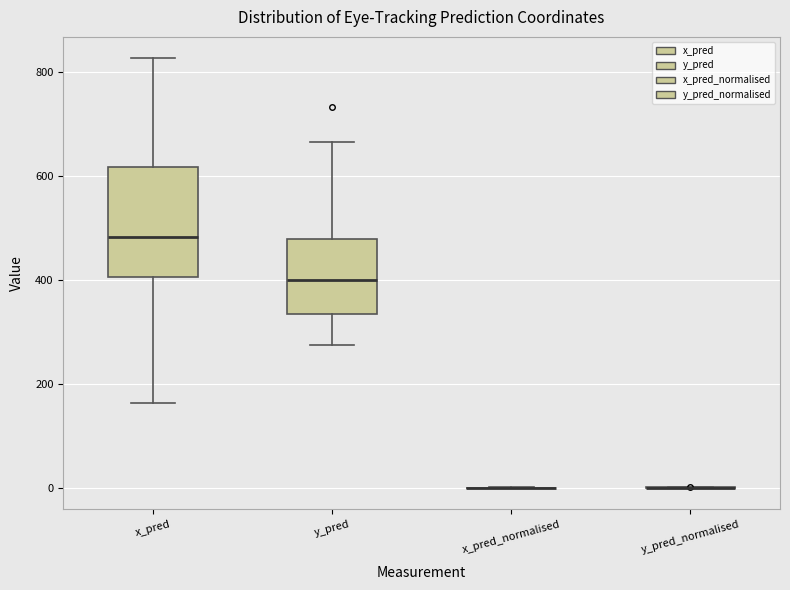

Which box is the tallest, from its lower edge to its upper edge?

x_pred